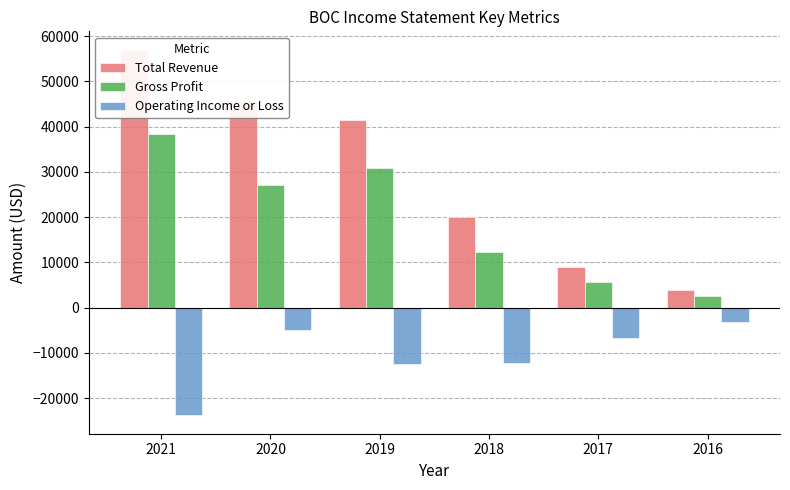

Which label corresponds to the largest value in the chart?

2021